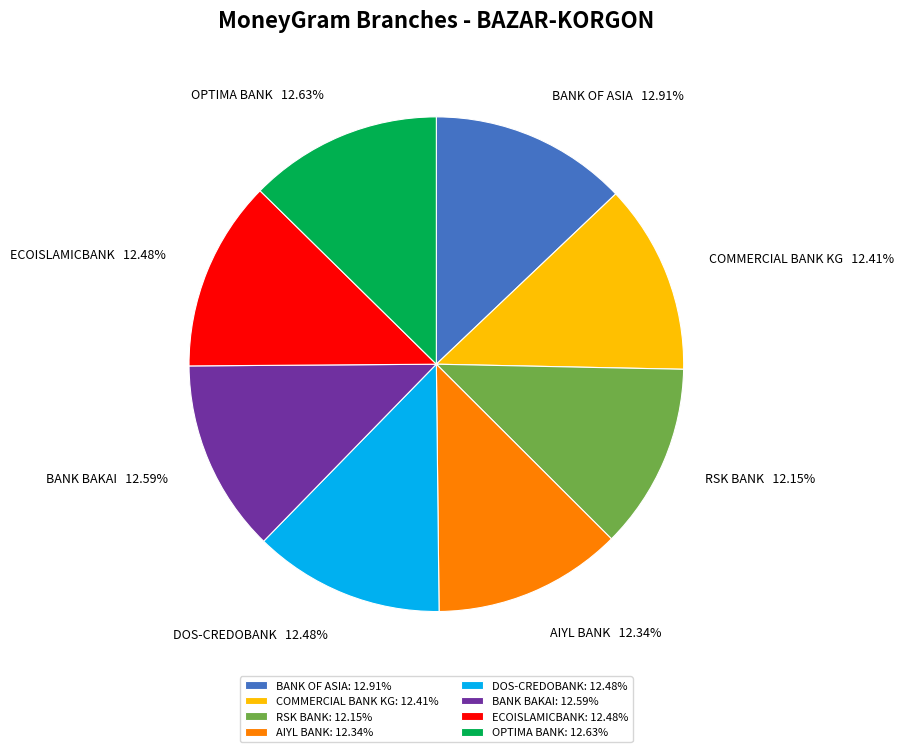

To the nearest percent, what portion does BANK BAKAI represent?

13%